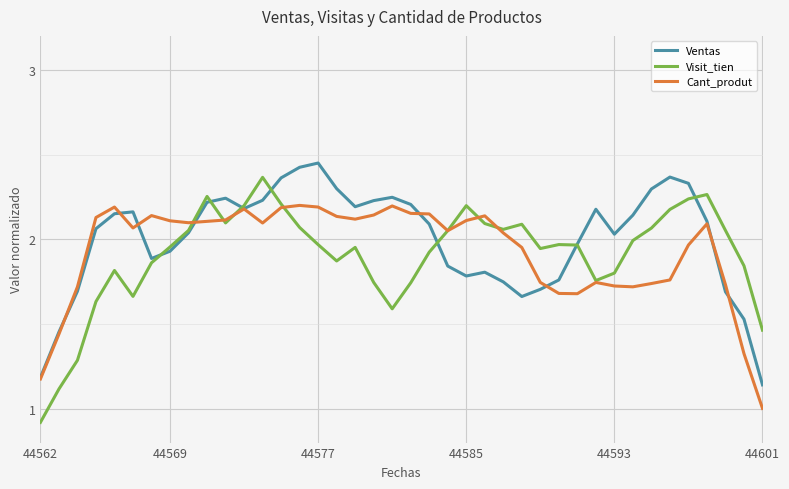

What is the minimum value for Visit_tien?

0.9